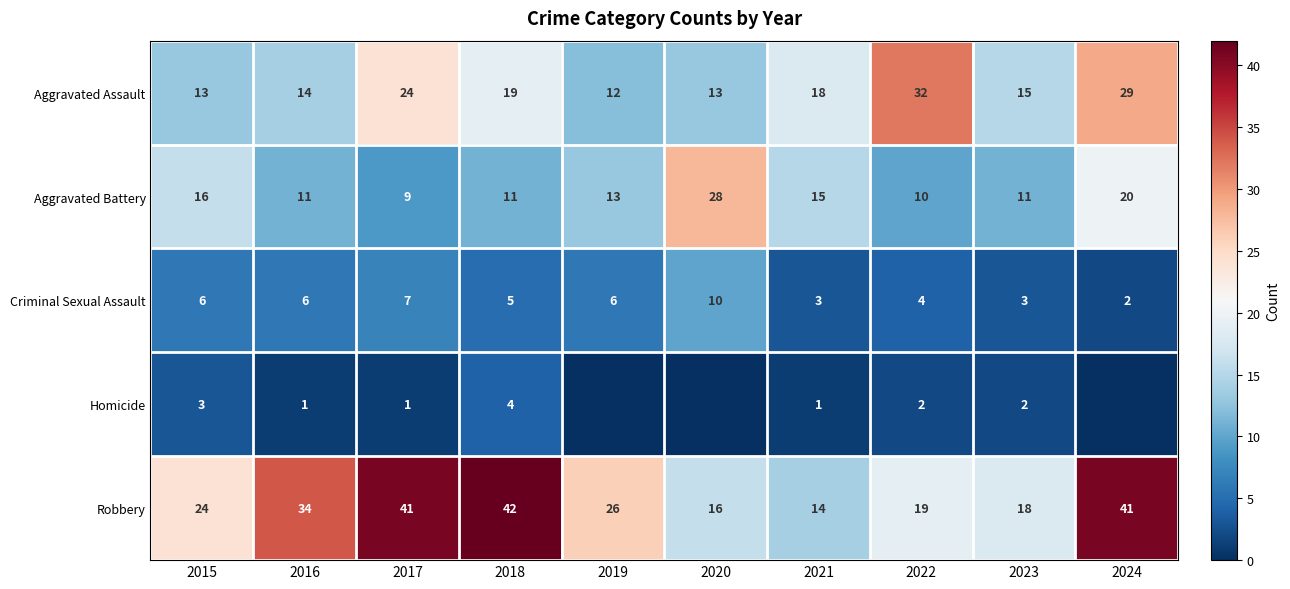

The Aggravated Assault series shows 27 at 2018. True or false?

False